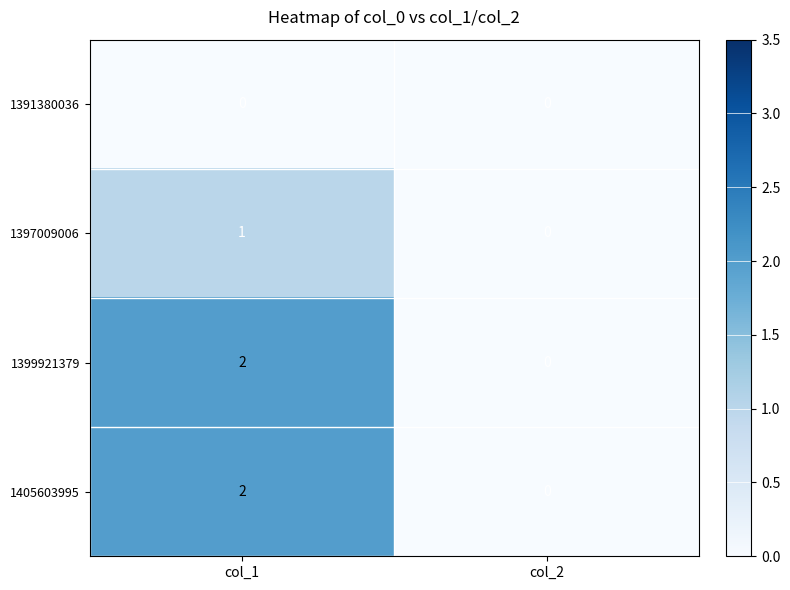

Rank the categories by 1399921379 value from highest to lowest.

col_1, col_2